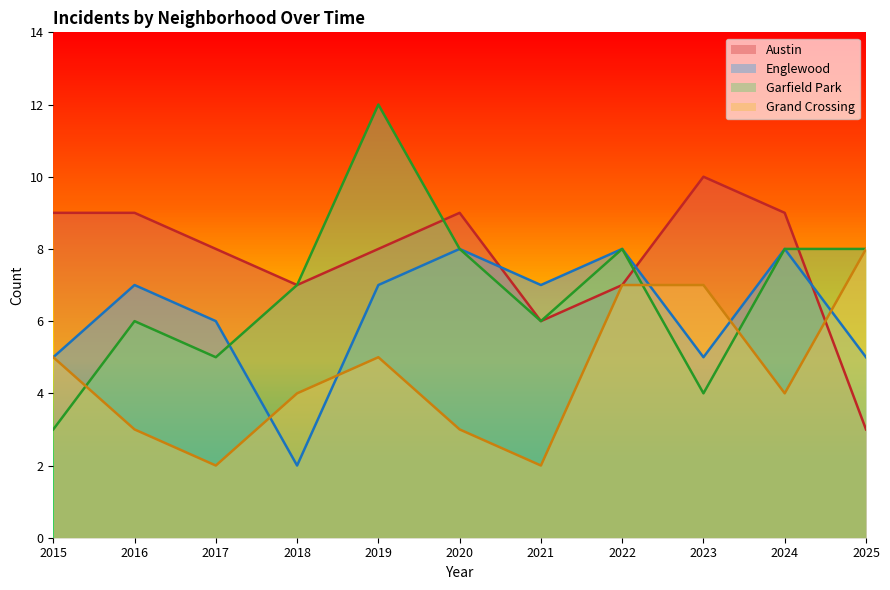

Count the Englewood values in the range 5 to 8.

10